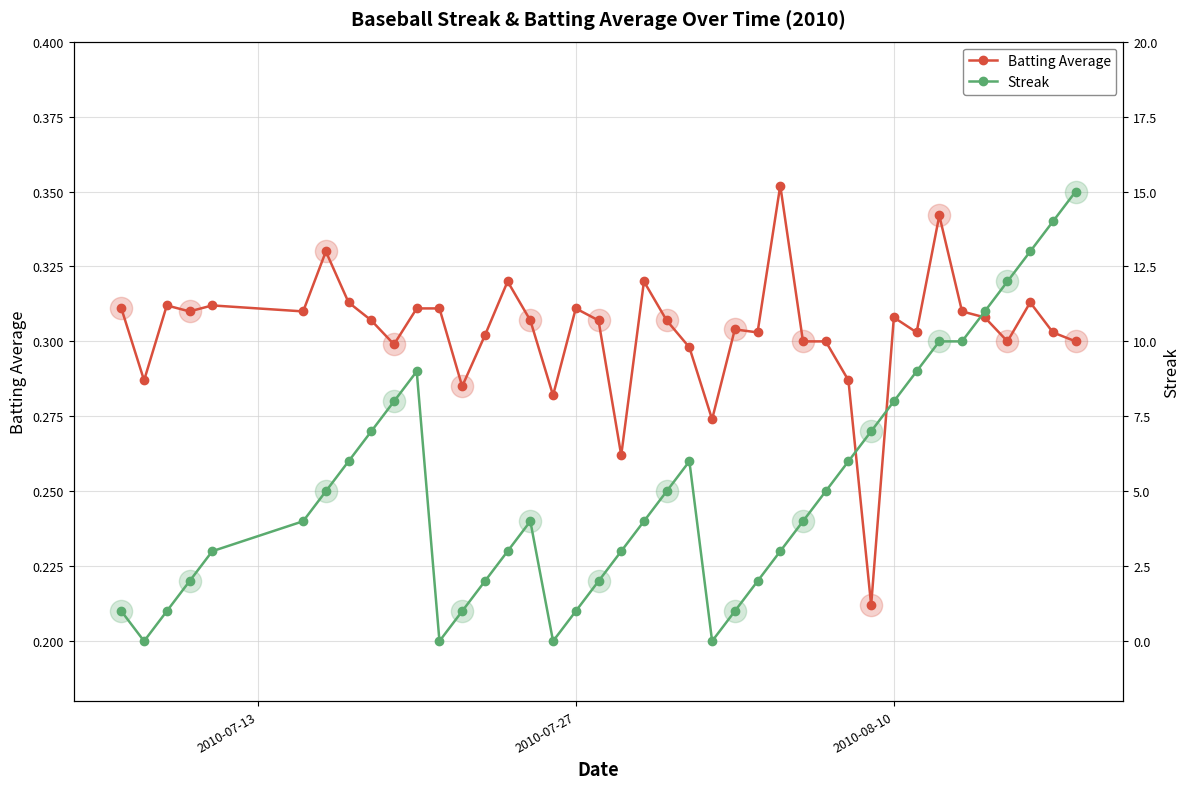

How many interior local valleys does the Batting Average series have?

12